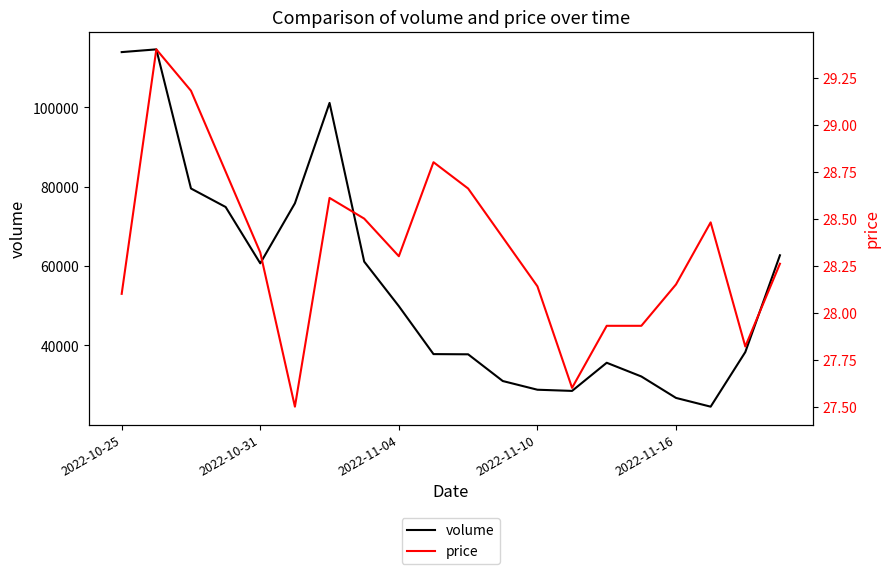

What is the highest value of the volume series?

114623